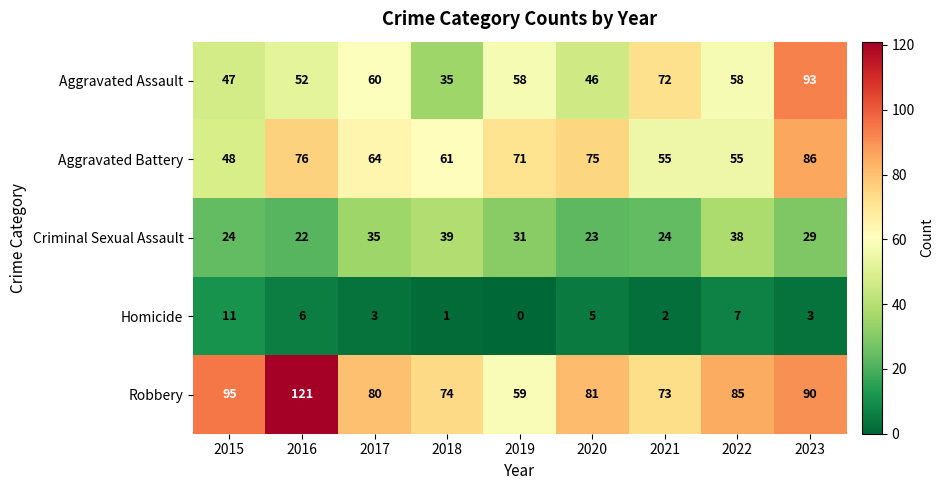

At which label does Robbery first exceed 81?

2015